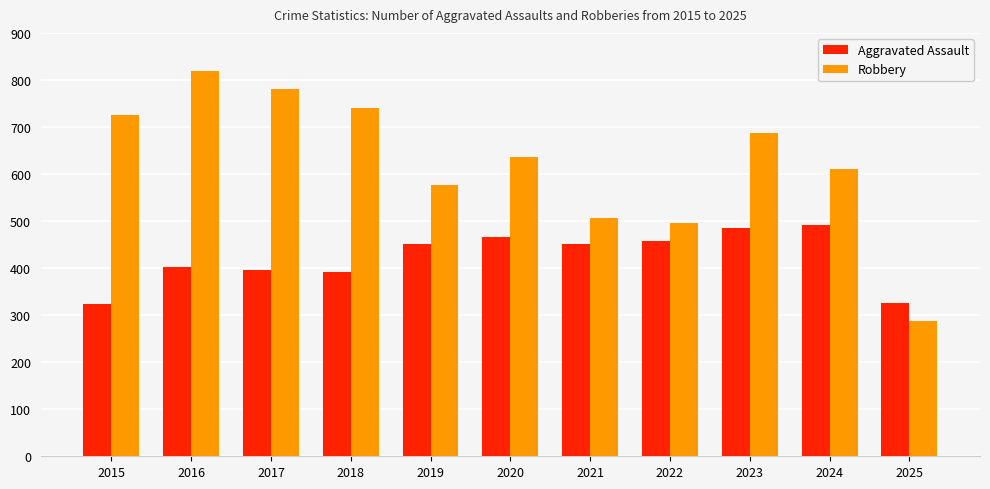

What is the smallest value displayed?

288